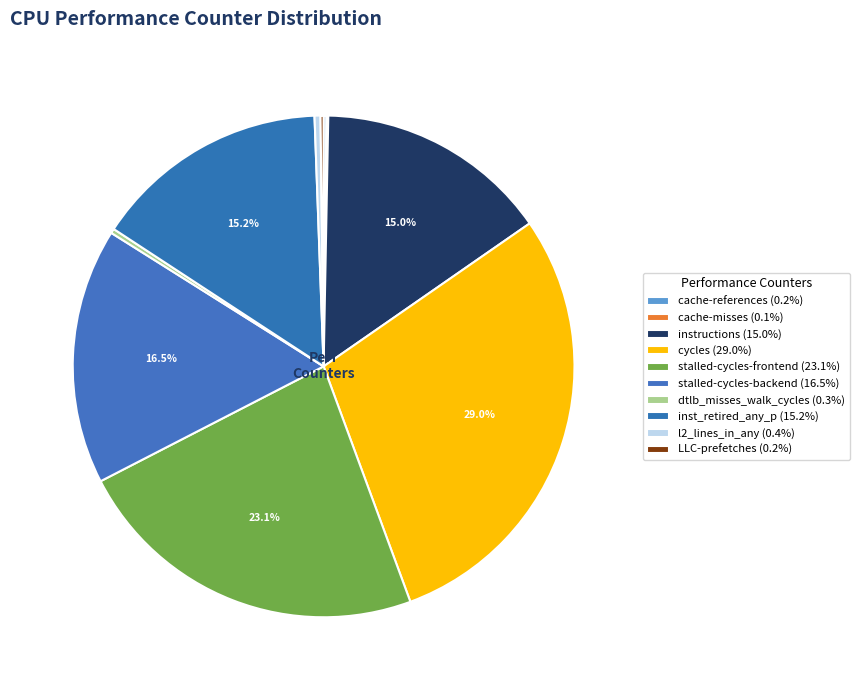

To the nearest percent, what is the combined percentage of stalled-cycles-backend and cache-references?

17%